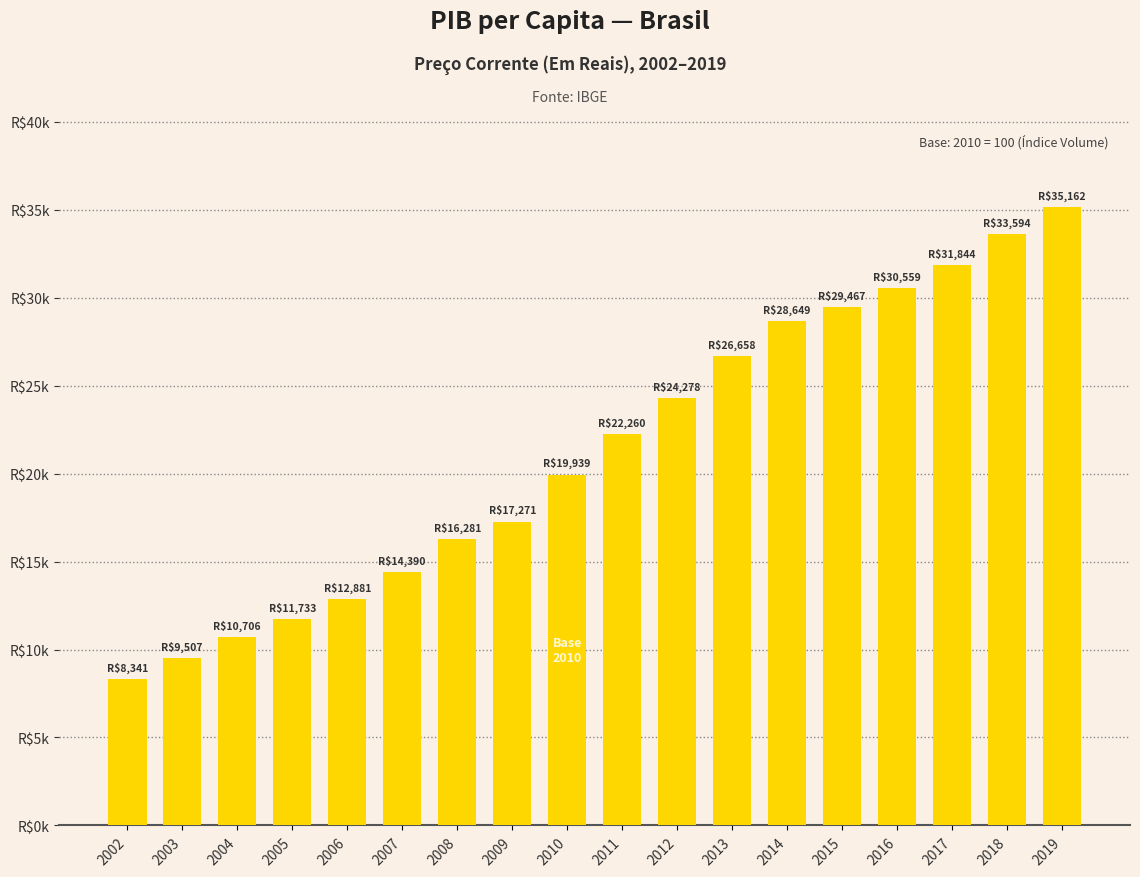

What is the difference between the values at 2014 and 2013?

1991.2